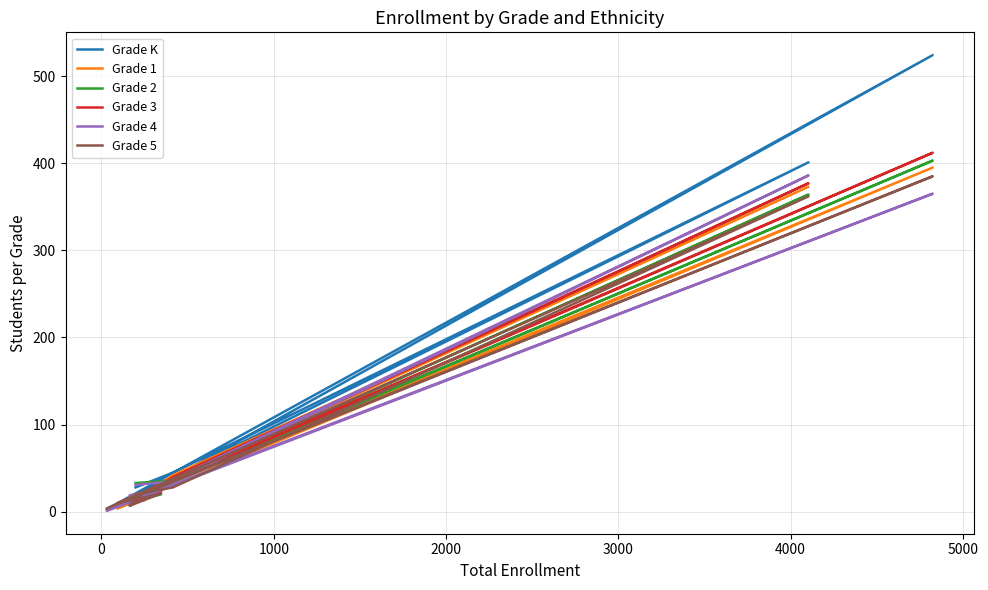

How many series are shown in this chart?

6